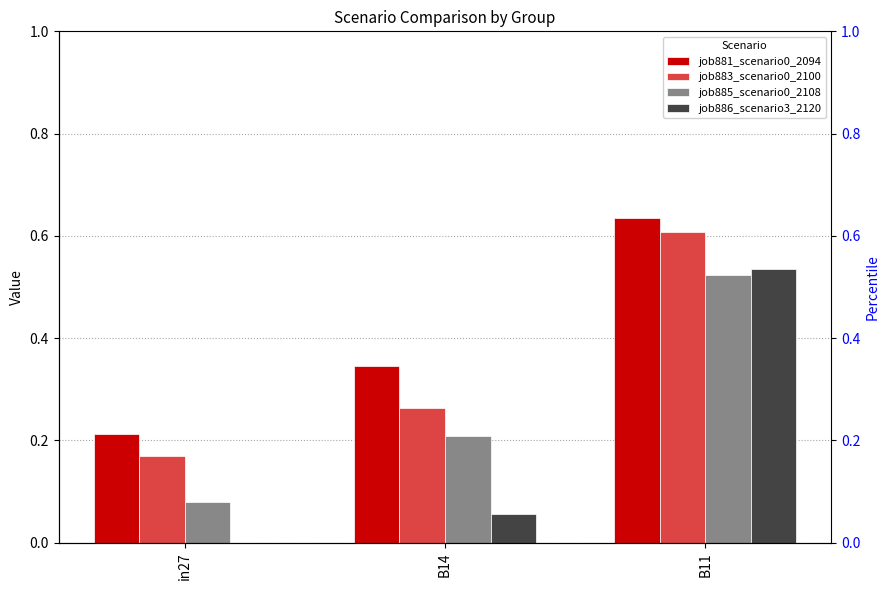

What is the difference between the maximum and minimum values in the job883_scenario0_2100 series?

0.4